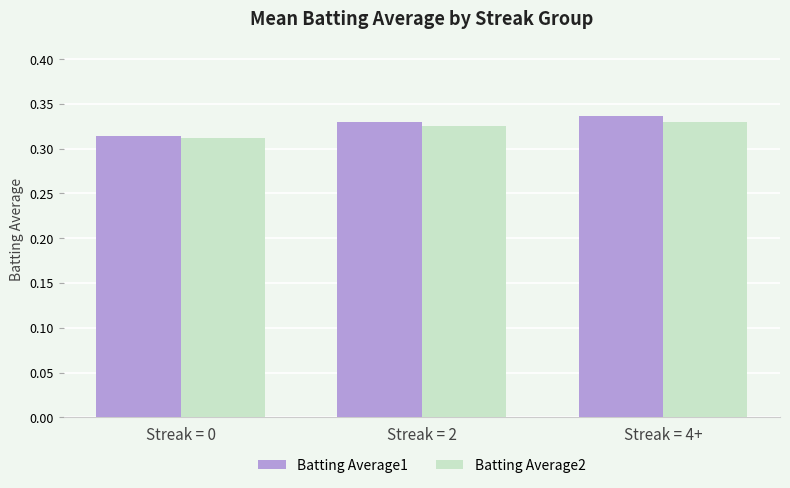

Between Streak = 0 and Streak = 4+, which series saw the biggest shift?

Batting Average1